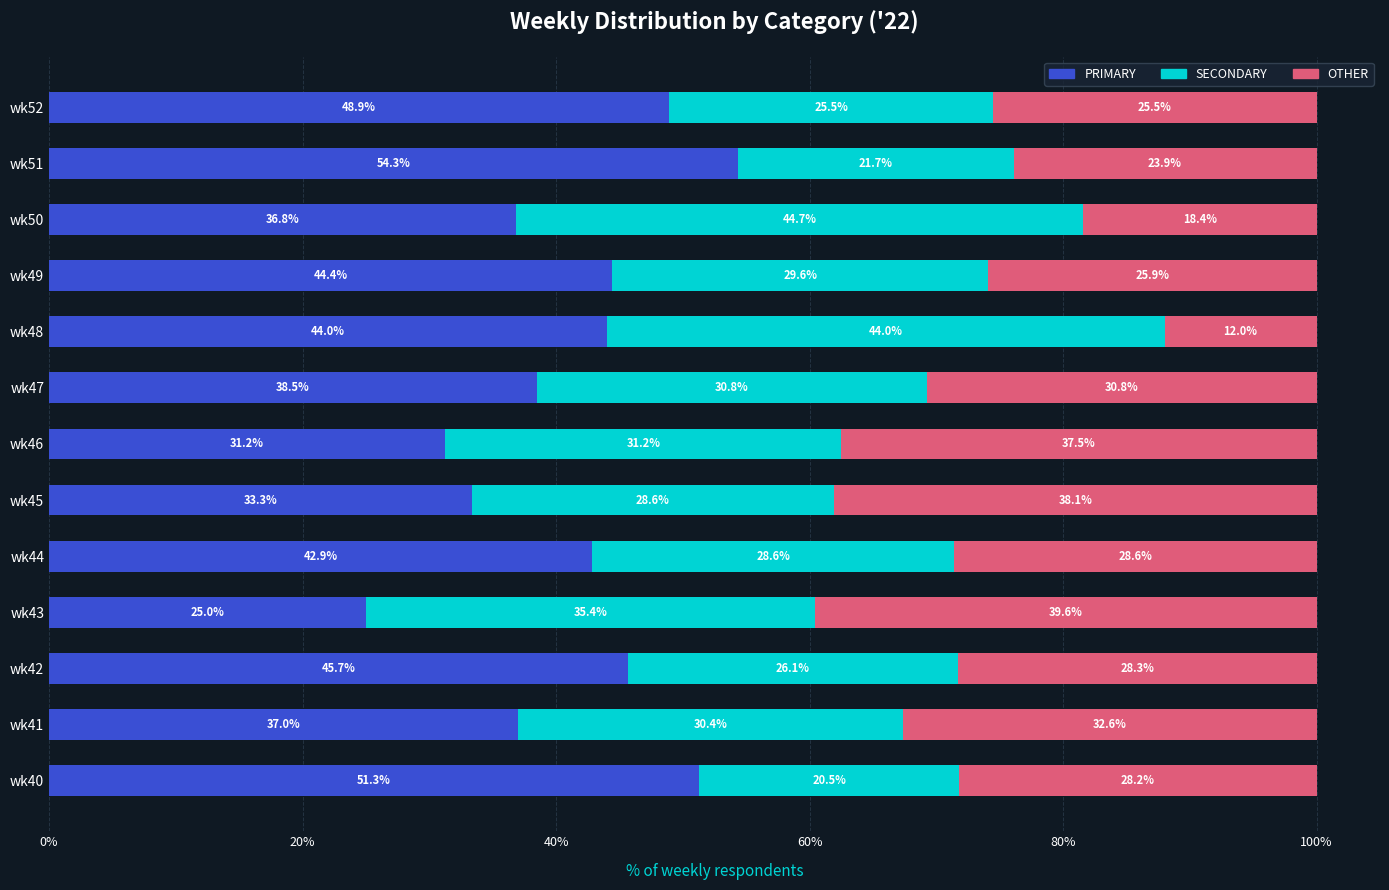

True or false: PRIMARY has a value of 54.3 at wk51.

True